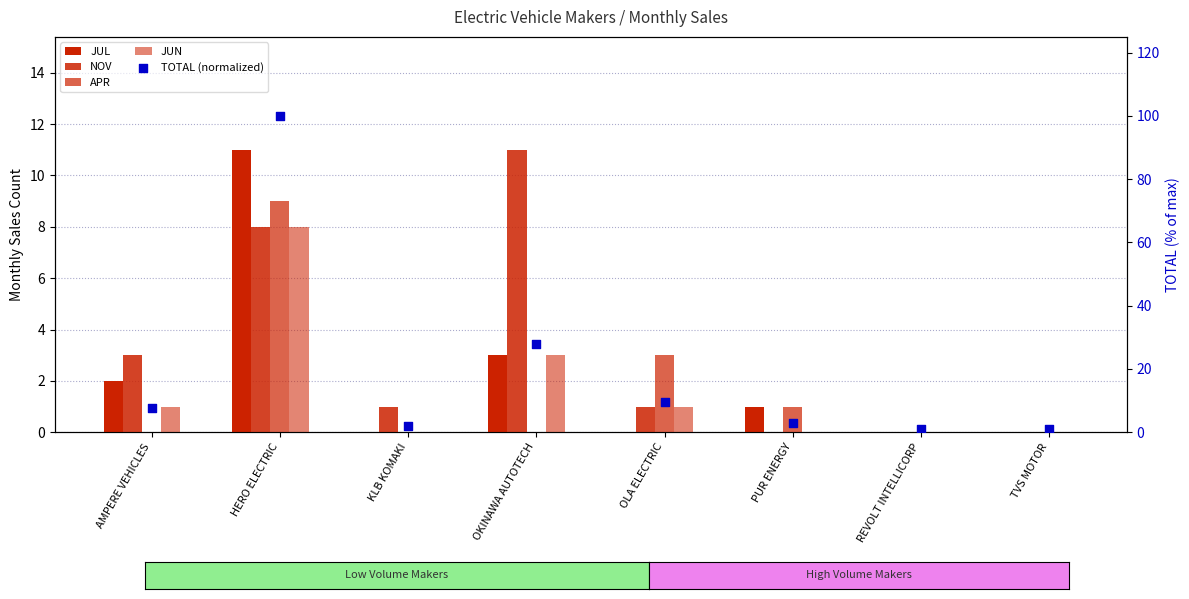

Is the value of JUN at OLA ELECTRIC greater than the value of APR at OLA ELECTRIC?

No